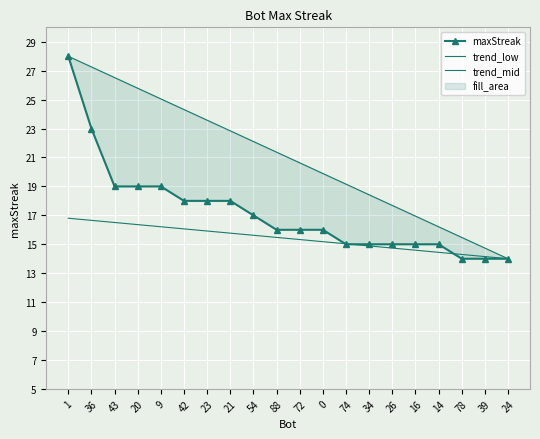

Which series has the largest range (max minus min)?

maxStreak